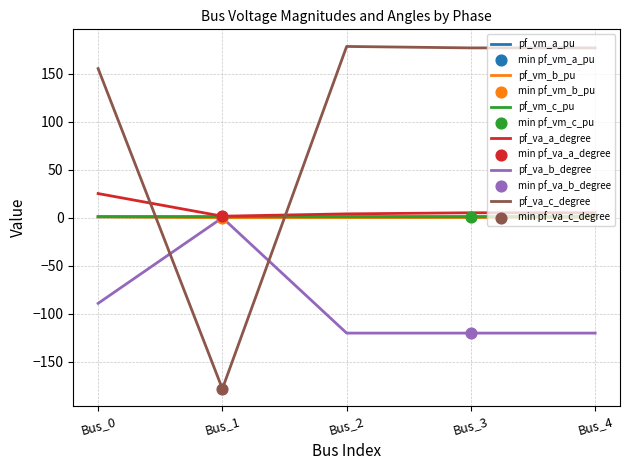

Which series has the largest total across all categories?

pf_va_c_degree